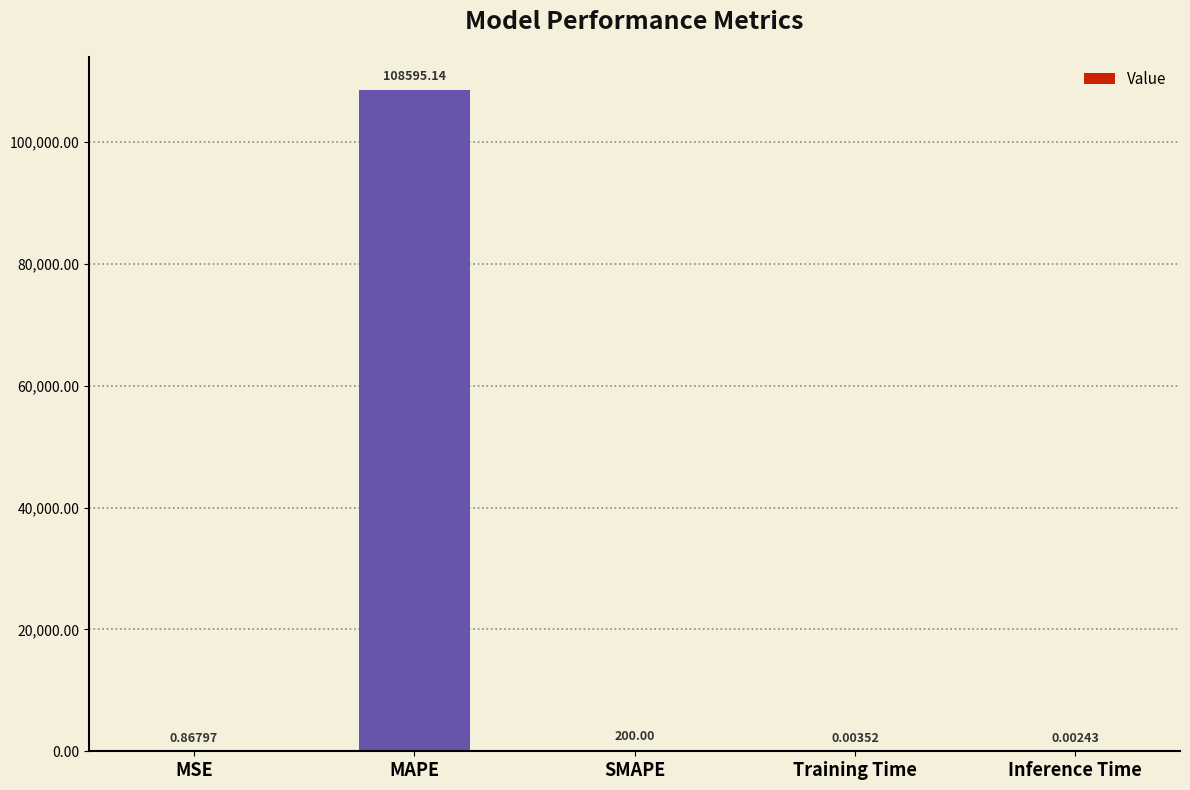

Which has a higher value, Inference Time or Training Time?

Training Time